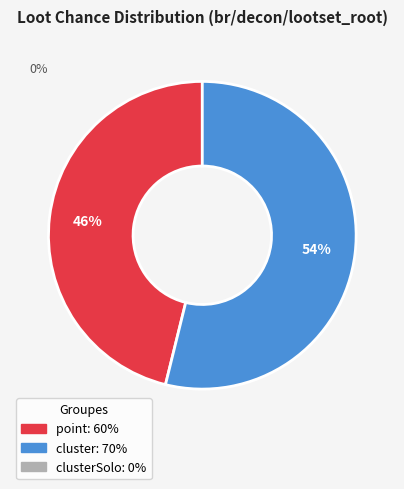

Is there any slice that represents more than half of the pie?

Yes